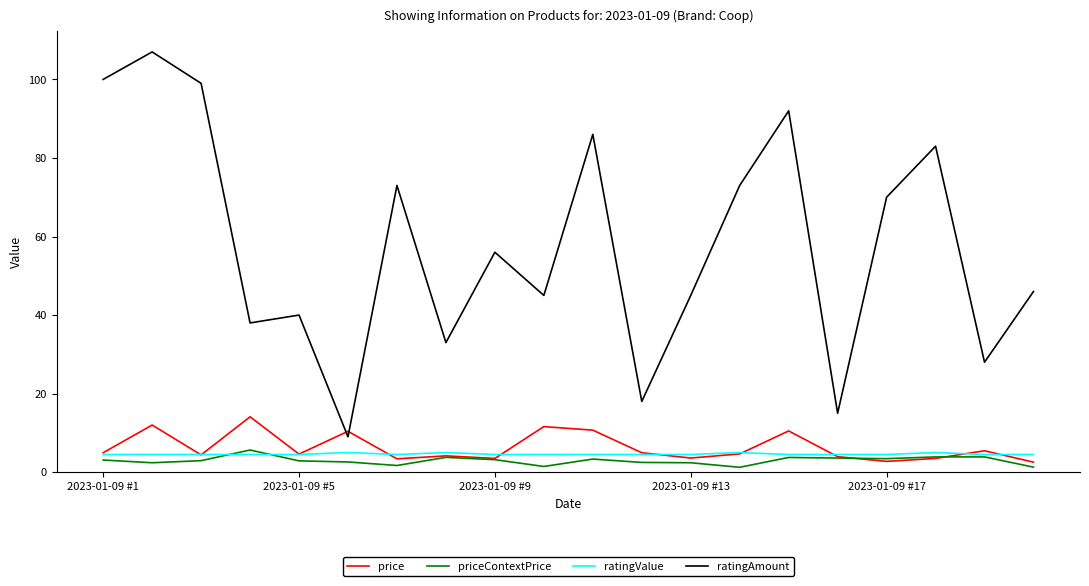

Does the chart have visible grid lines?

No